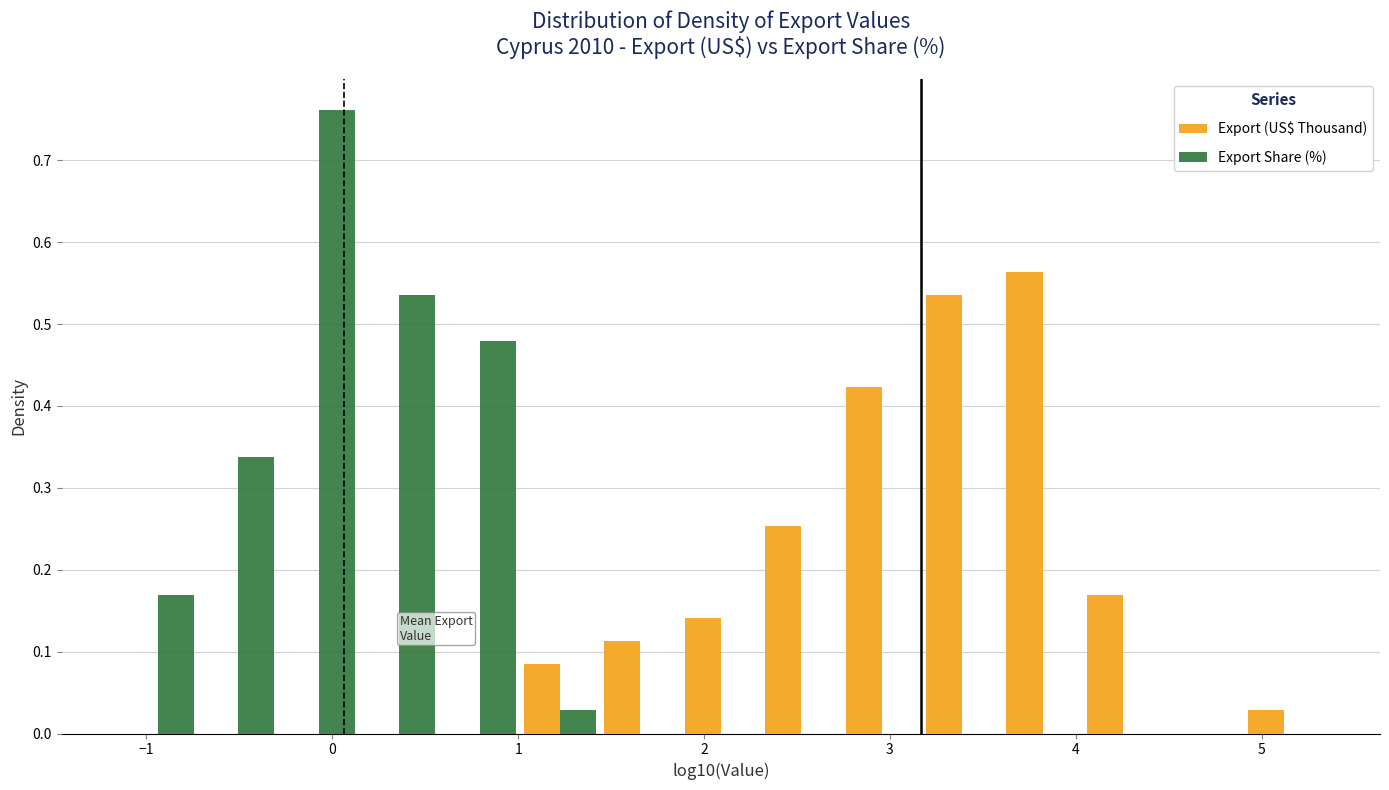

Reading left to right, list every range on the x-axis with the height of the bar of each series over it. Neither the bar edges nor the heights are printed on the chart, so give them approximately, as read against the axes.

-1.2 to -0.7: Export (US$ Thousand)=0	Export Share (%)=0.17
-0.7 to -0.3: Export (US$ Thousand)=0	Export Share (%)=0.34
-0.3 to 0.1: Export (US$ Thousand)=0	Export Share (%)=0.76
0.1 to 0.6: Export (US$ Thousand)=0	Export Share (%)=0.54
0.6 to 1.0: Export (US$ Thousand)=0	Export Share (%)=0.48
1.0 to 1.4: Export (US$ Thousand)=0.08	Export Share (%)=0.03
1.4 to 1.9: Export (US$ Thousand)=0.11	Export Share (%)=0
1.9 to 2.3: Export (US$ Thousand)=0.14	Export Share (%)=0
2.3 to 2.7: Export (US$ Thousand)=0.25	Export Share (%)=0
2.7 to 3.2: Export (US$ Thousand)=0.42	Export Share (%)=0
3.2 to 3.6: Export (US$ Thousand)=0.54	Export Share (%)=0
3.6 to 4.0: Export (US$ Thousand)=0.56	Export Share (%)=0
4.0 to 4.5: Export (US$ Thousand)=0.17	Export Share (%)=0
4.5 to 4.9: Export (US$ Thousand)=0	Export Share (%)=0
4.9 to 5.3: Export (US$ Thousand)=0.03	Export Share (%)=0